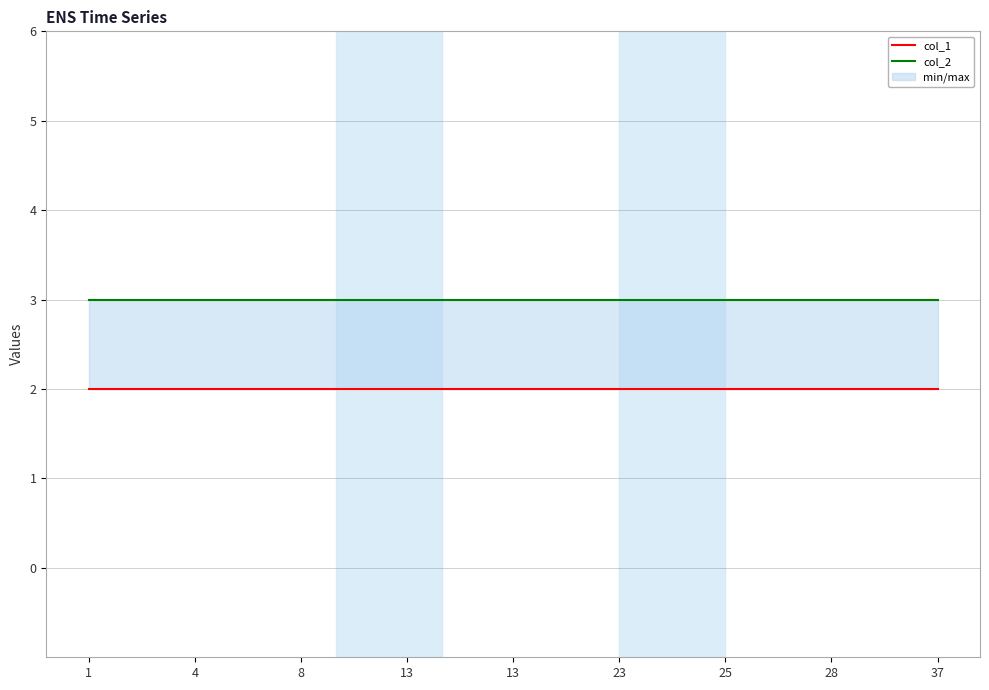

At which category does the chart reach its minimum across all series?

1